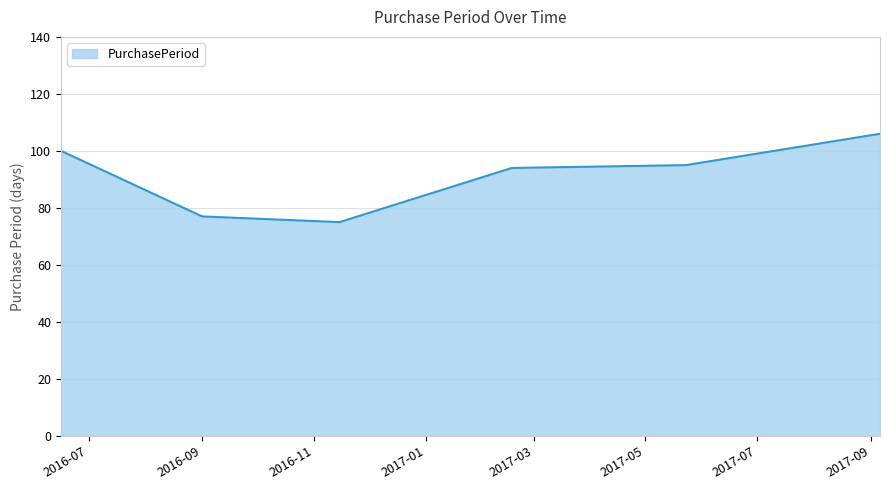

What is the average value?

91